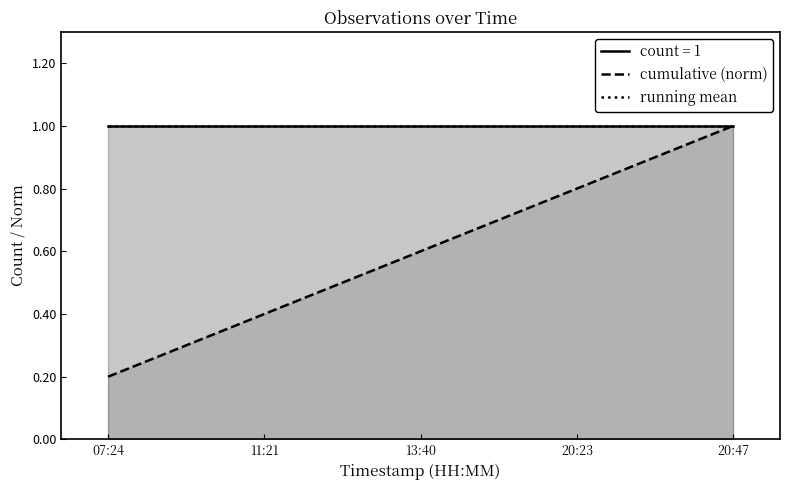

Is it true that cumulative (norm) equals 0.8 at 20:23?

True